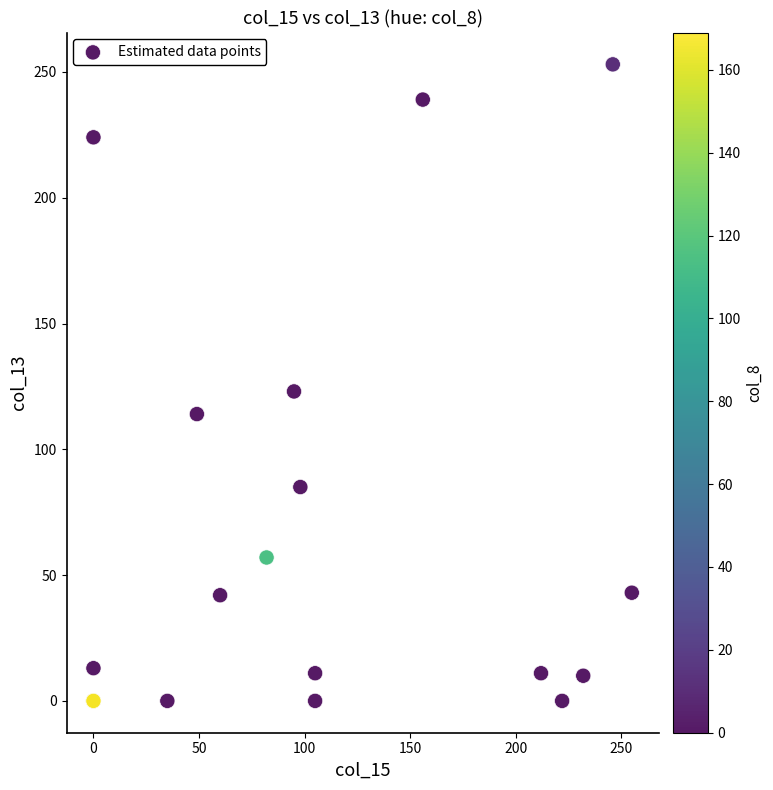

What Y value in the scatter plot is closest to 126?

123